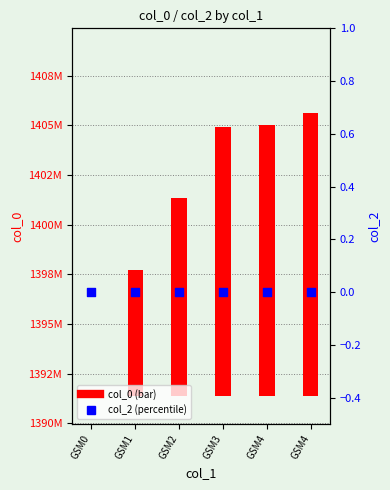

Which series contains the lowest Y value?

col_0